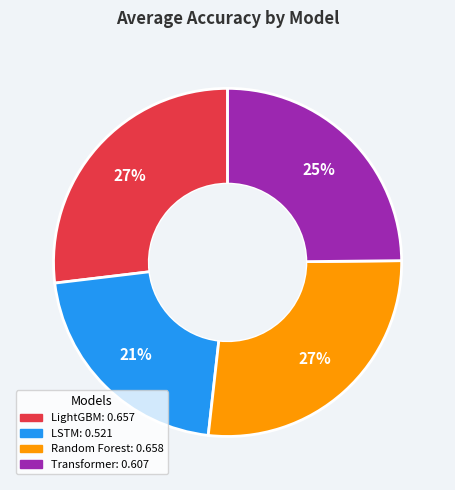

To the nearest percent, what is the average slice percentage?

25%